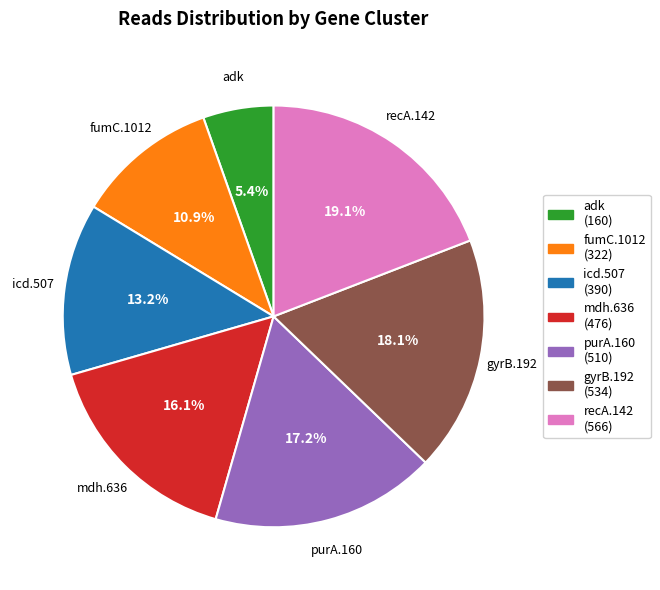

Do adk and mdh.636 together represent more than half of the pie?

No